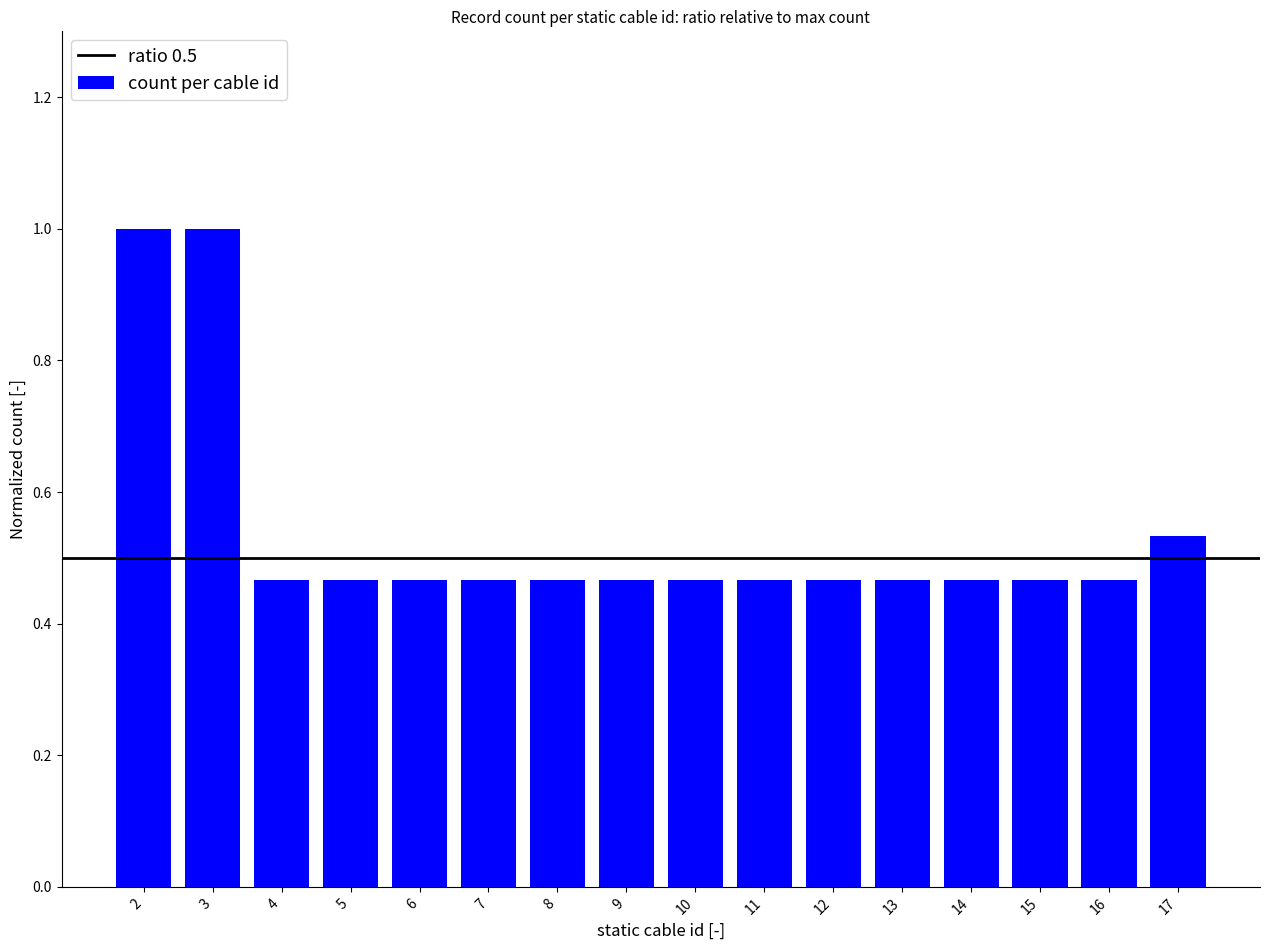

What is the value of the 1st bar from the left?

1.0